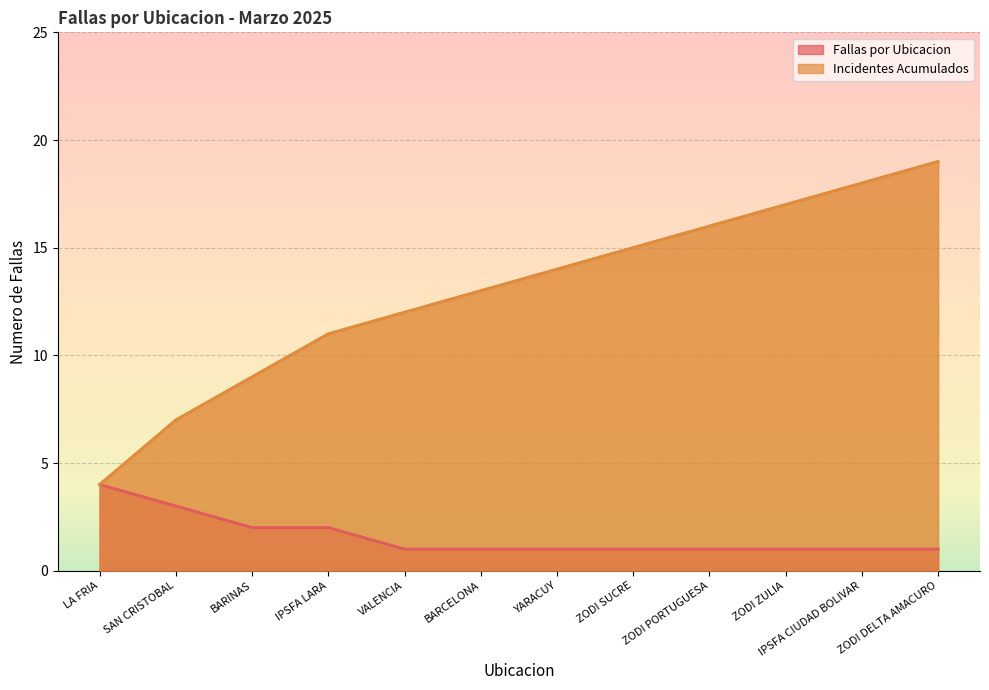

Reading left to right, list all the values displayed in this chart.

Fallas por Ubicacion: LA FRIA=4	SAN CRISTOBAL=3	BARINAS=2	IPSFA LARA=2	VALENCIA=1	BARCELONA=1	YARACUY=1	ZODI SUCRE=1	ZODI PORTUGUESA=1	ZODI ZULIA=1	IPSFA CIUDAD BOLIVAR=1	ZODI DELTA AMACURO=1
Incidentes Acumulados: LA FRIA=4	SAN CRISTOBAL=7	BARINAS=9	IPSFA LARA=11	VALENCIA=12	BARCELONA=13	YARACUY=14	ZODI SUCRE=15	ZODI PORTUGUESA=16	ZODI ZULIA=17	IPSFA CIUDAD BOLIVAR=18	ZODI DELTA AMACURO=19